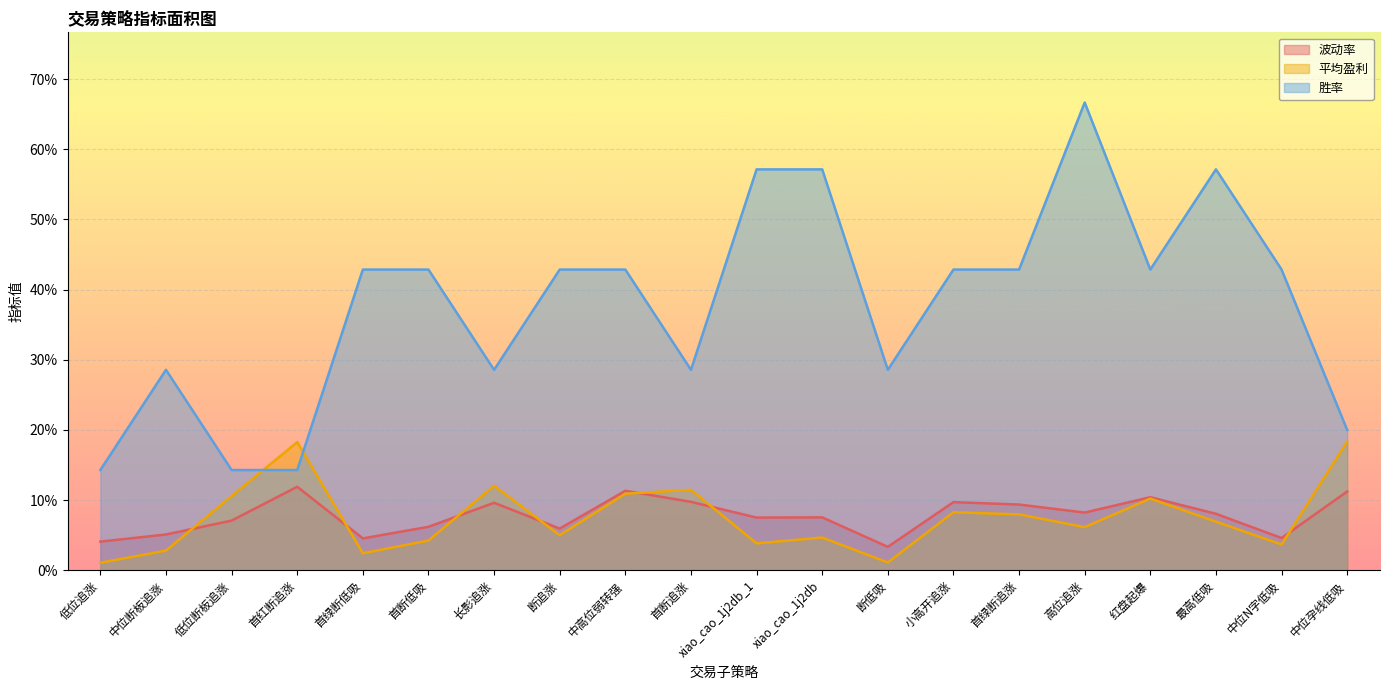

At which label is 胜率 closest to 0?

低位追涨